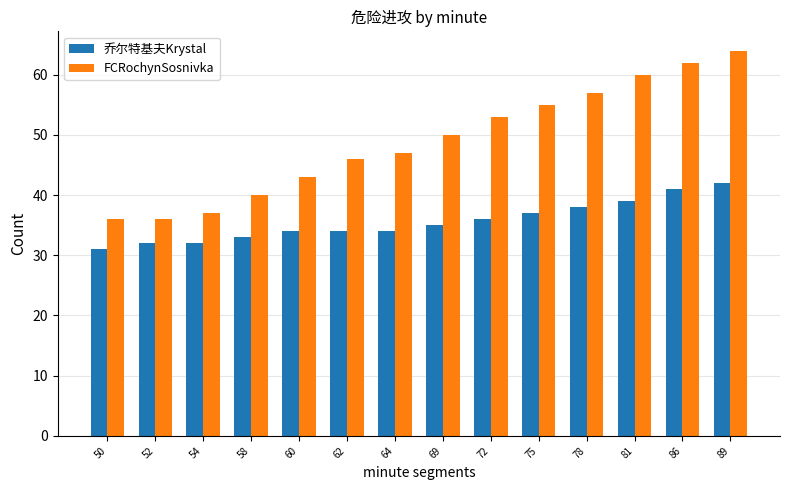

How many distinct data groups are displayed?

2